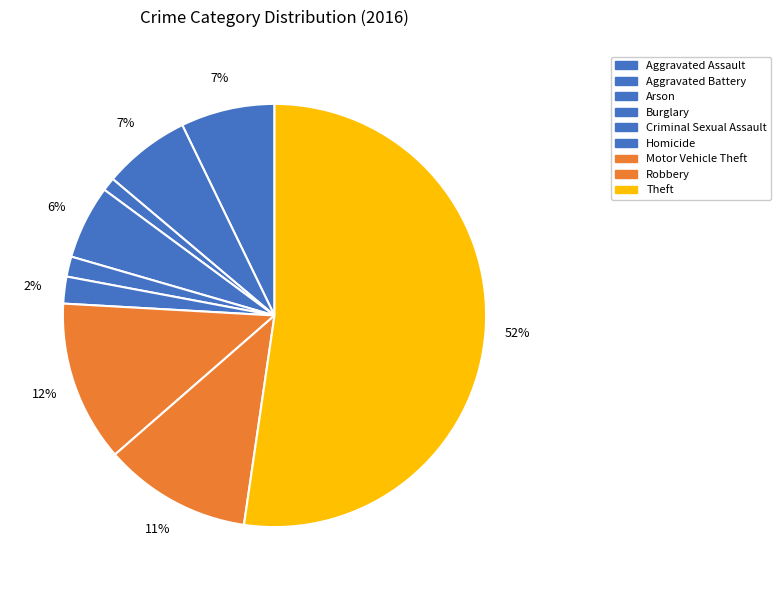

How many slices are in this pie chart?

9